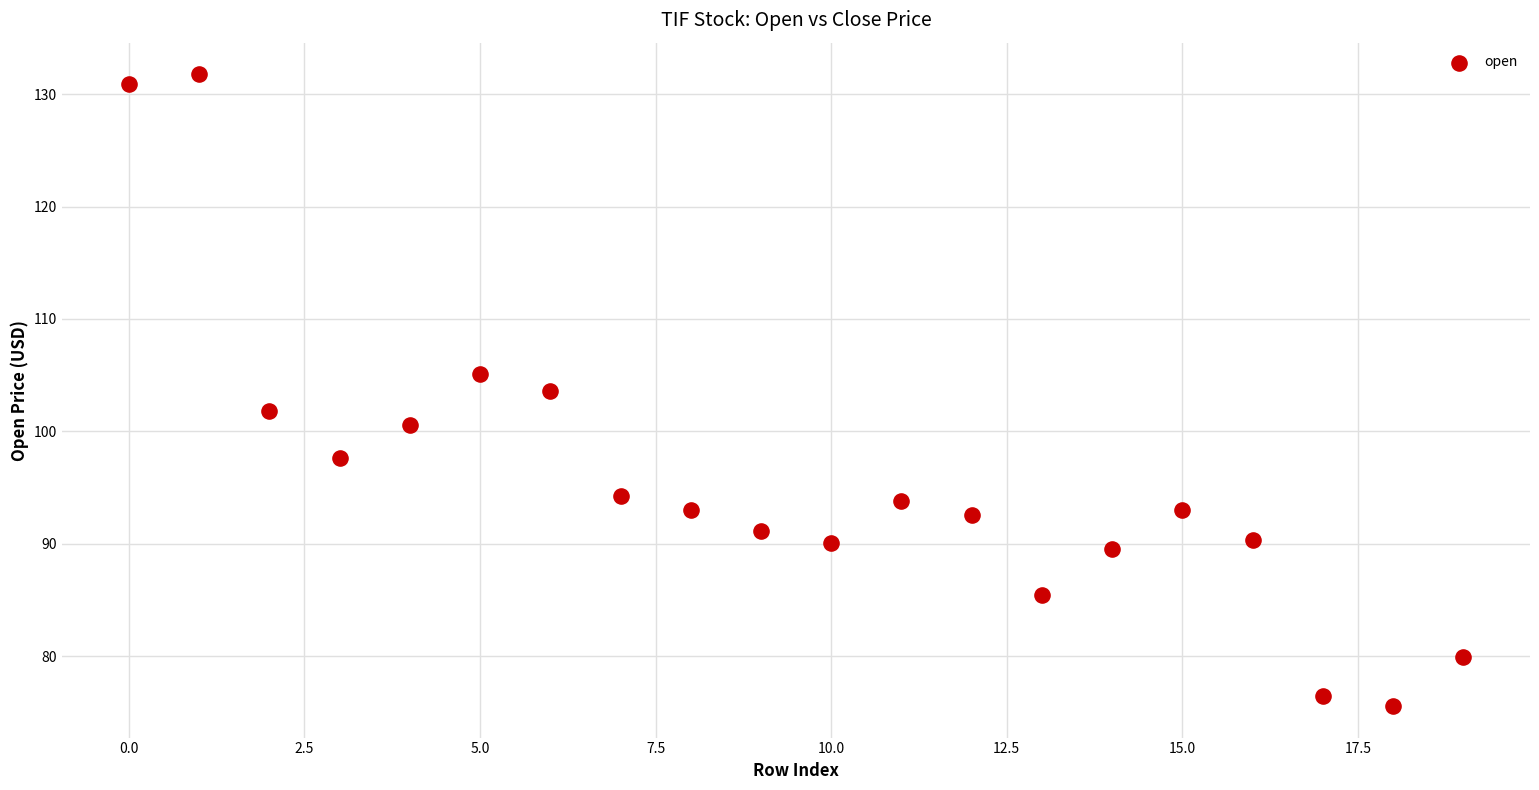

What is the range of Y values (max minus min)?

56.2